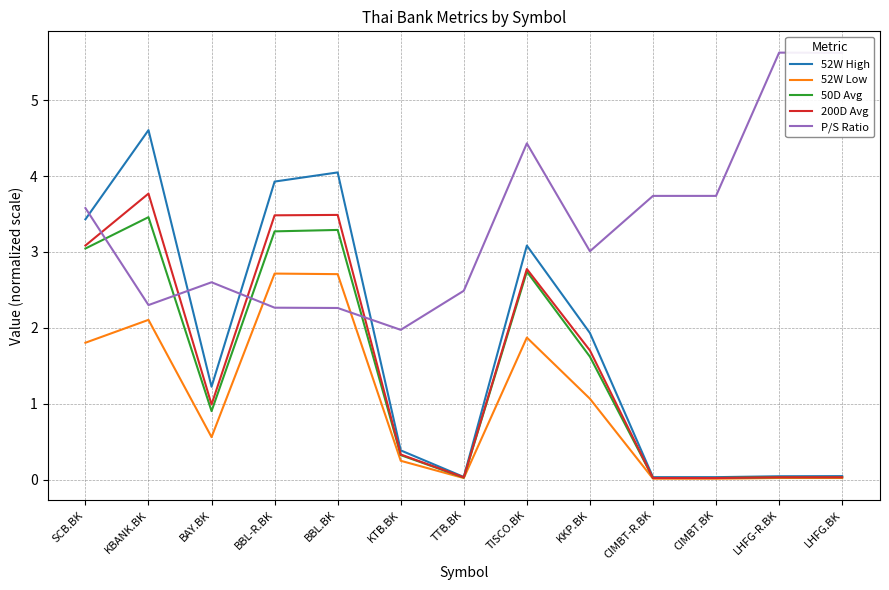

What is the difference between the maximum and minimum values in the 52W Low series?

2.7